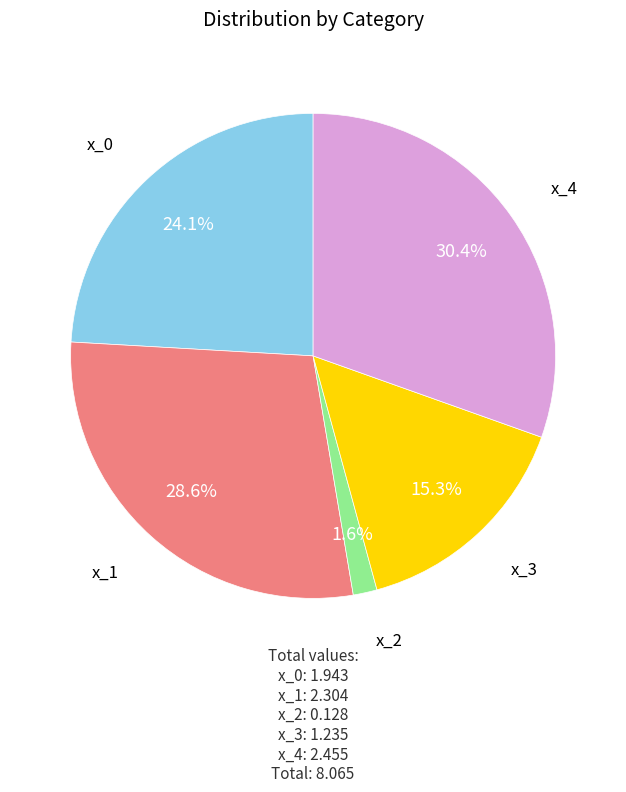

Does any single category account for the majority?

No